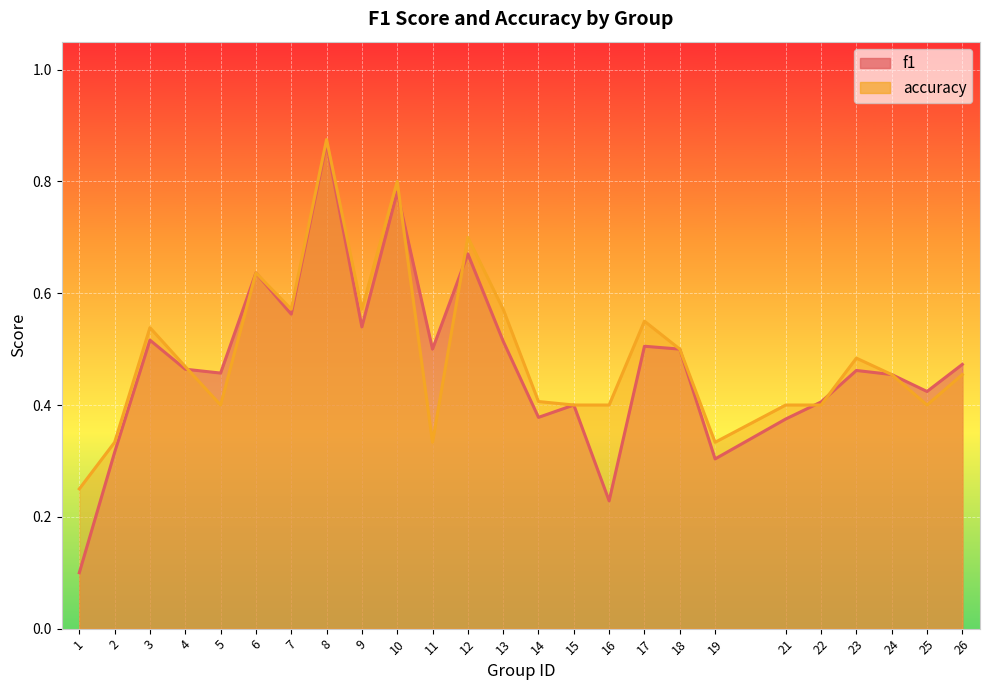

Is the value of accuracy at 1 greater than the value of f1 at 4?

No